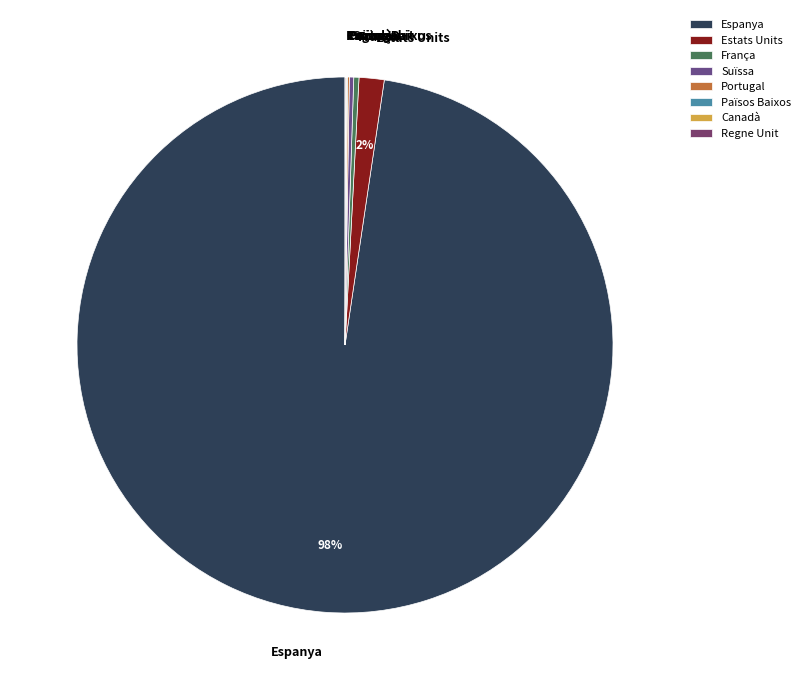

Is the sum of Espanya and Estats Units greater than half?

Yes